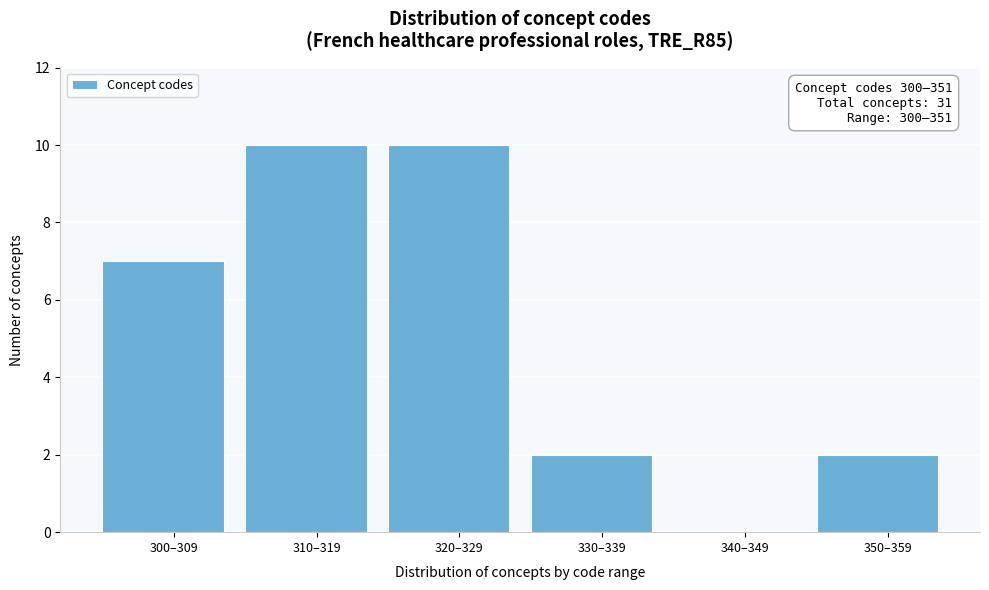

Reading right to left, extract all data points from this chart.

350–359=2	340–349=0	330–339=2	320–329=10	310–319=10	300–309=7